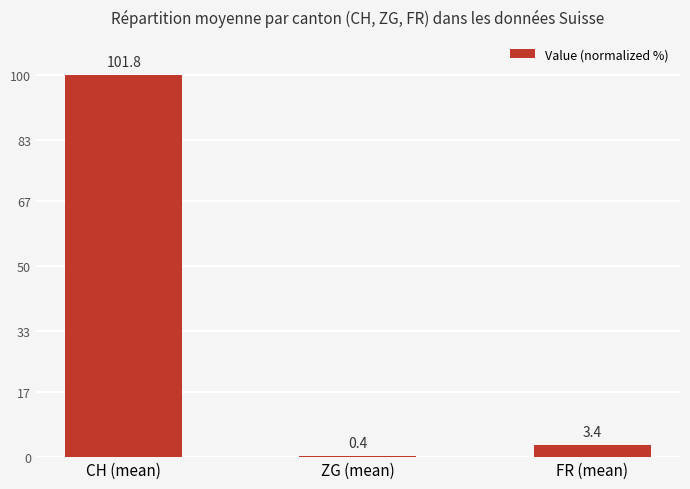

List the labels in order of value, largest first.

CH (mean), FR (mean), ZG (mean)